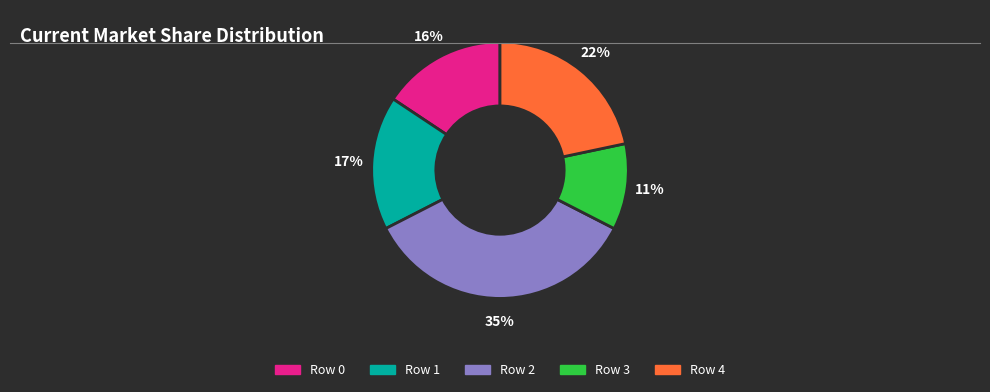

Which slice is the smallest?

Row 3